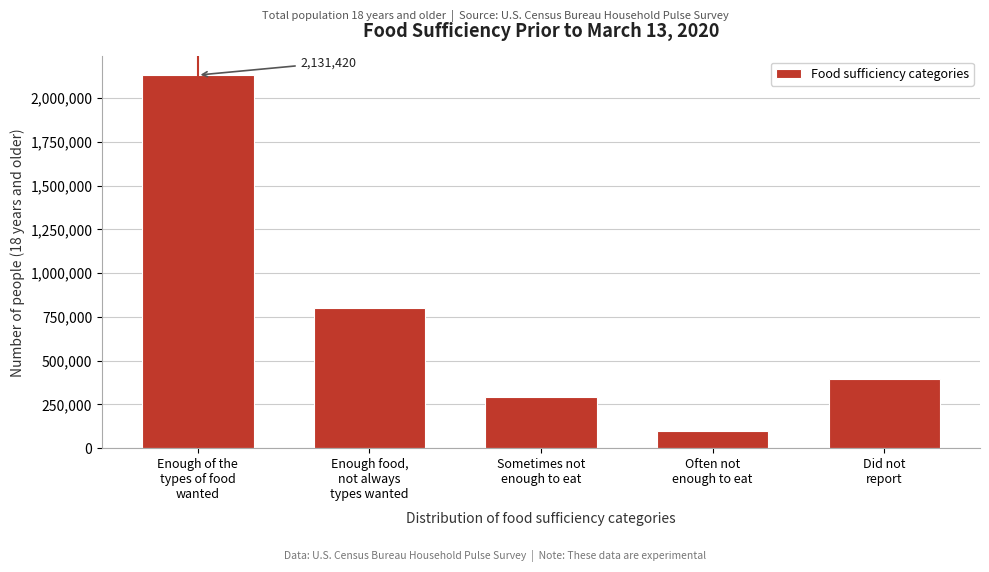

Reading right to left, transcribe all the data shown in this chart.

393970	98076	292569	801343	2131420